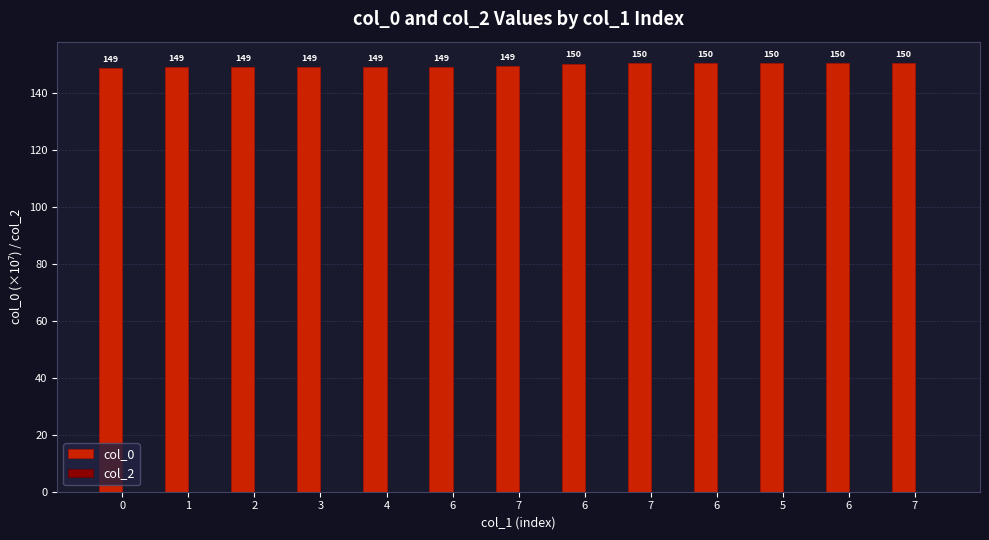

Count the number of values greater than 149.

12